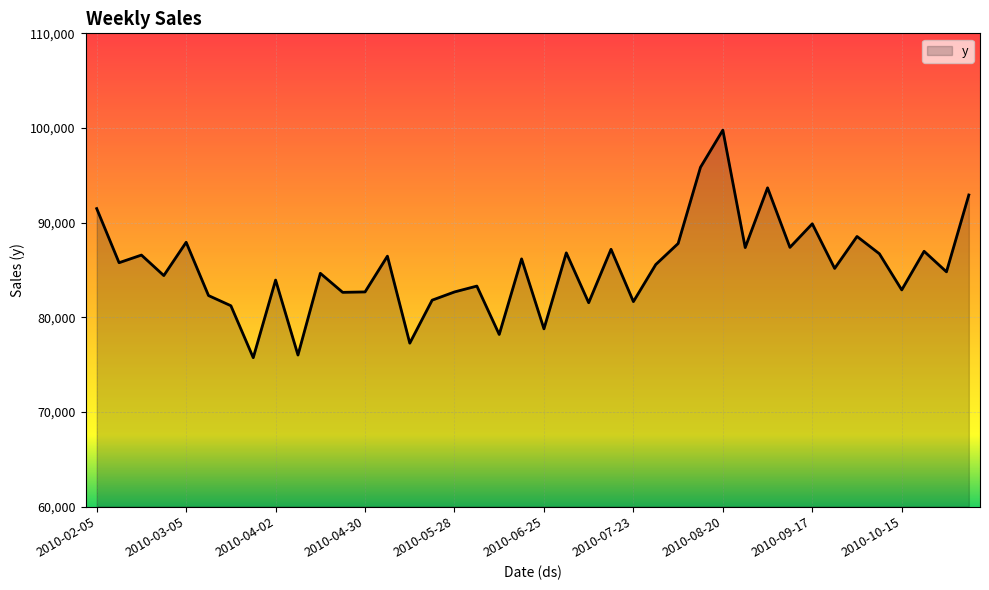

What is the minimum value shown in the chart?

75726.7